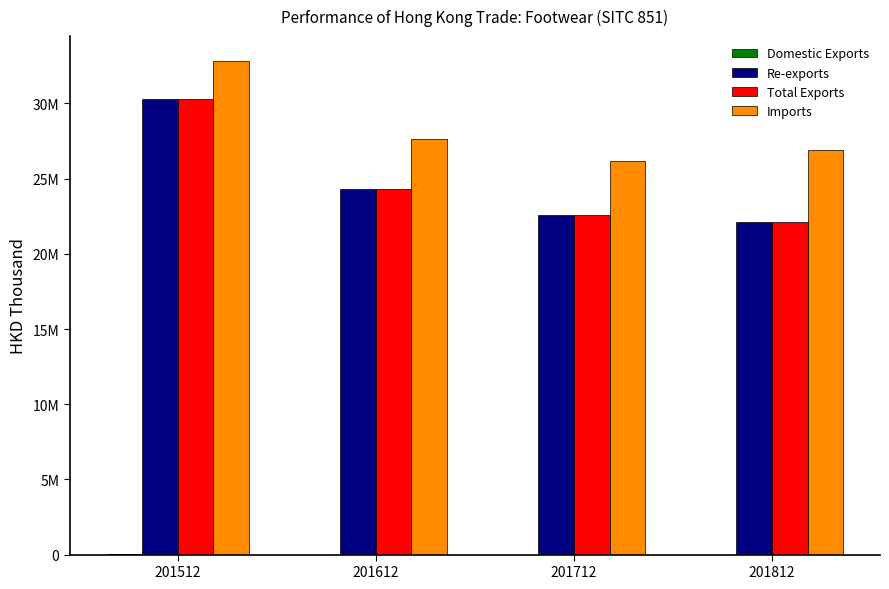

Which series changed the most between 201512 and 201812?

Total Exports